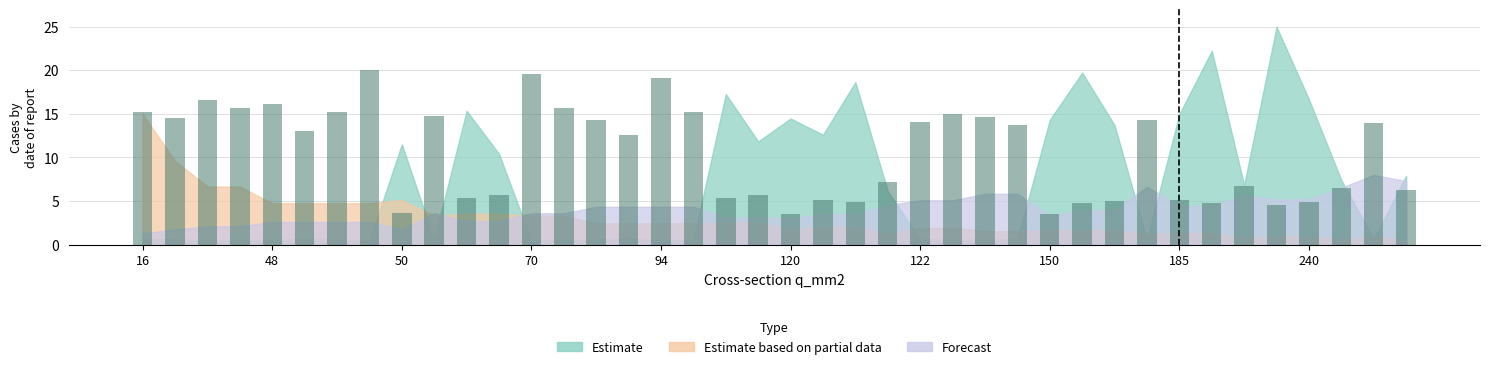

What is the value of the 31st bar from the left?

5.0